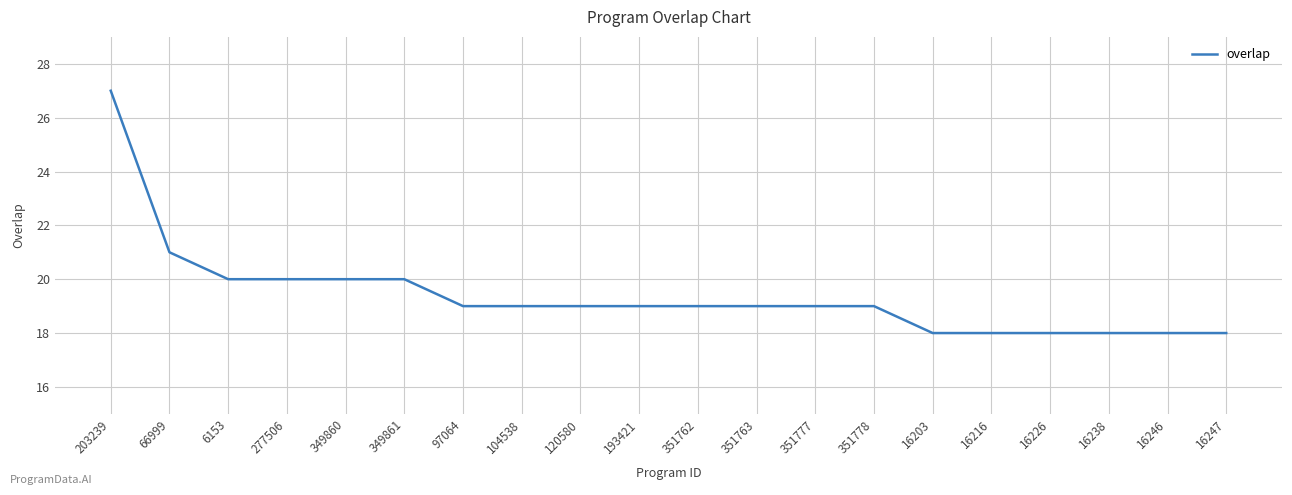

What is the minimum value shown in the chart?

18